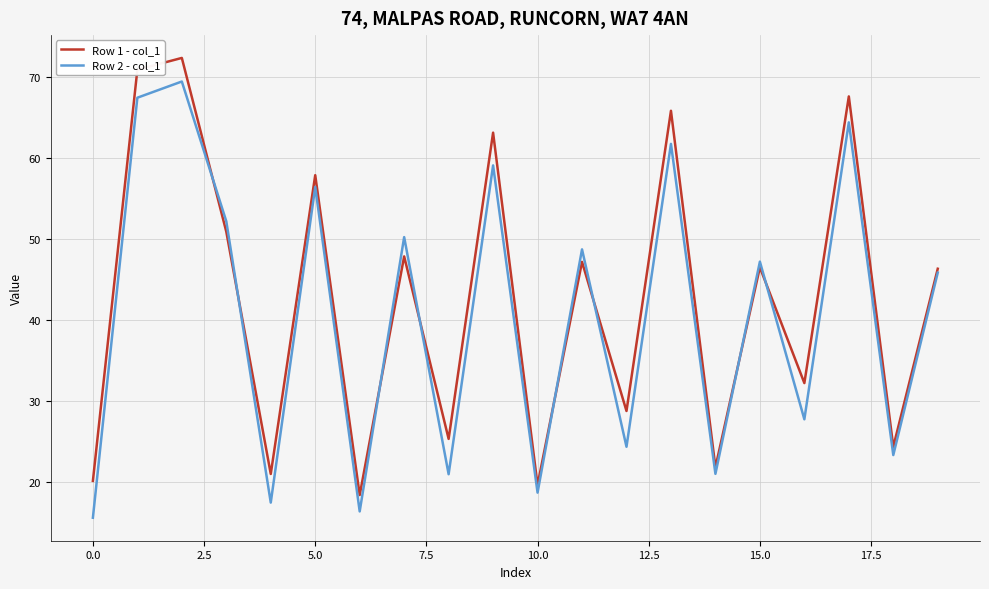

How many lines are shown in the chart?

2